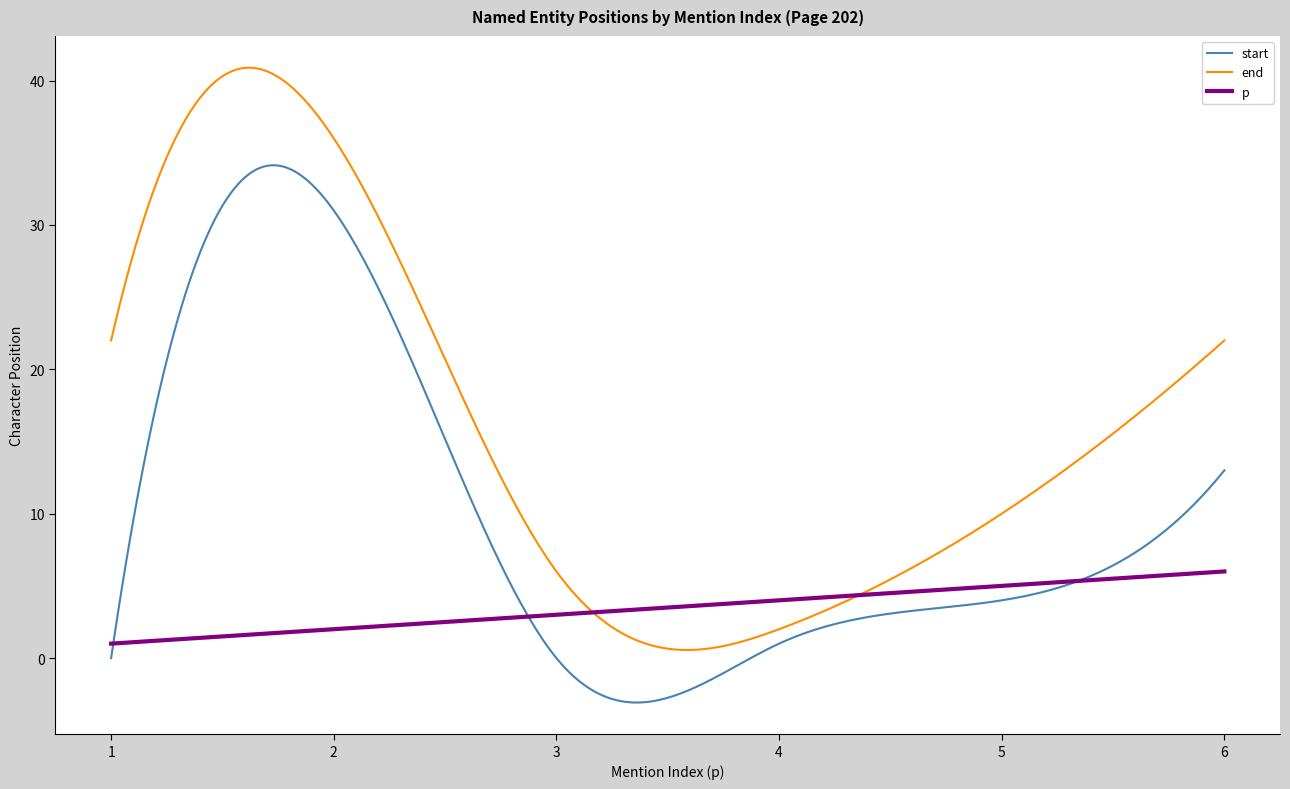

Rank the series by their maximum value, from highest to lowest.

end, start, p